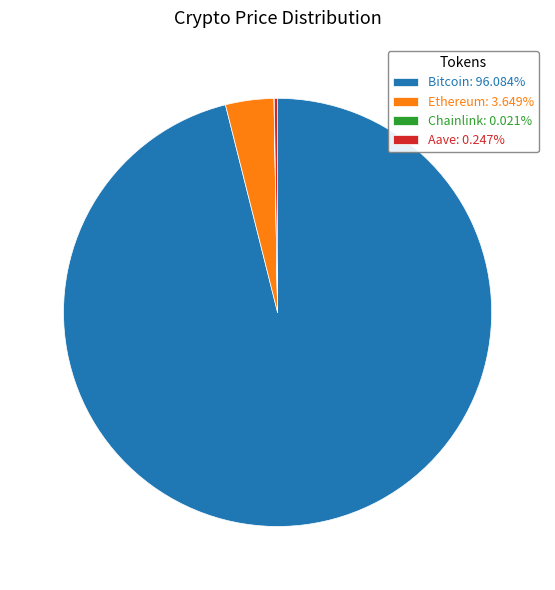

Is Bitcoin: 96.084% the majority of the pie?

Yes